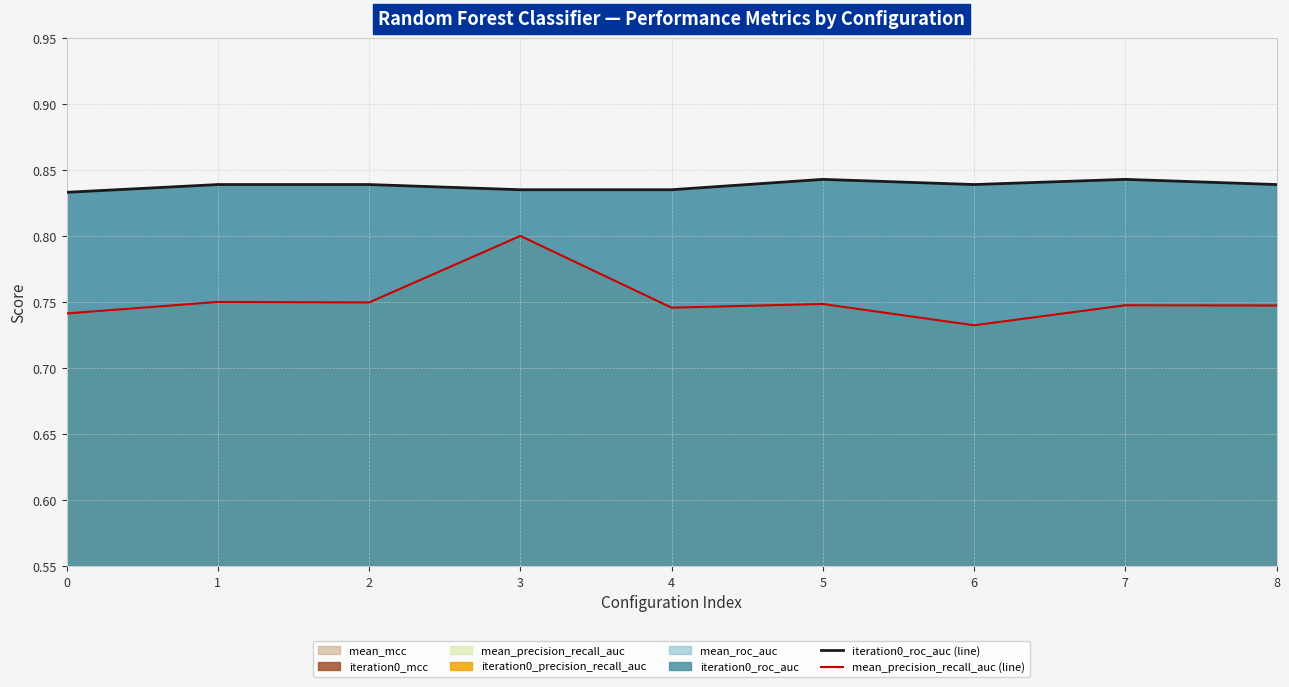

True or false: mean_precision_recall_auc (line) and iteration0_roc_auc (line) cross at least once.

False